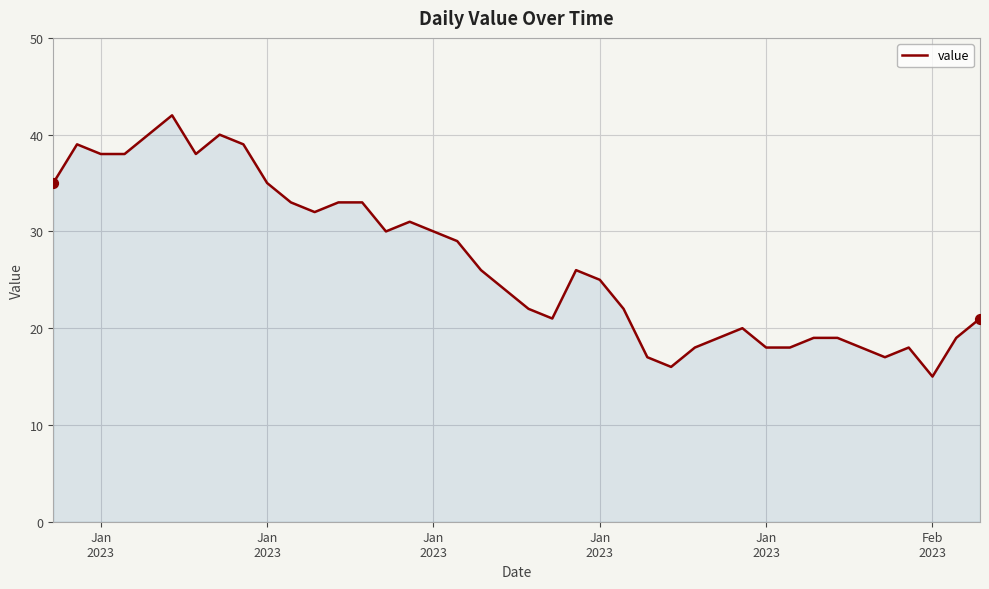

What is the greatest value displayed?

42